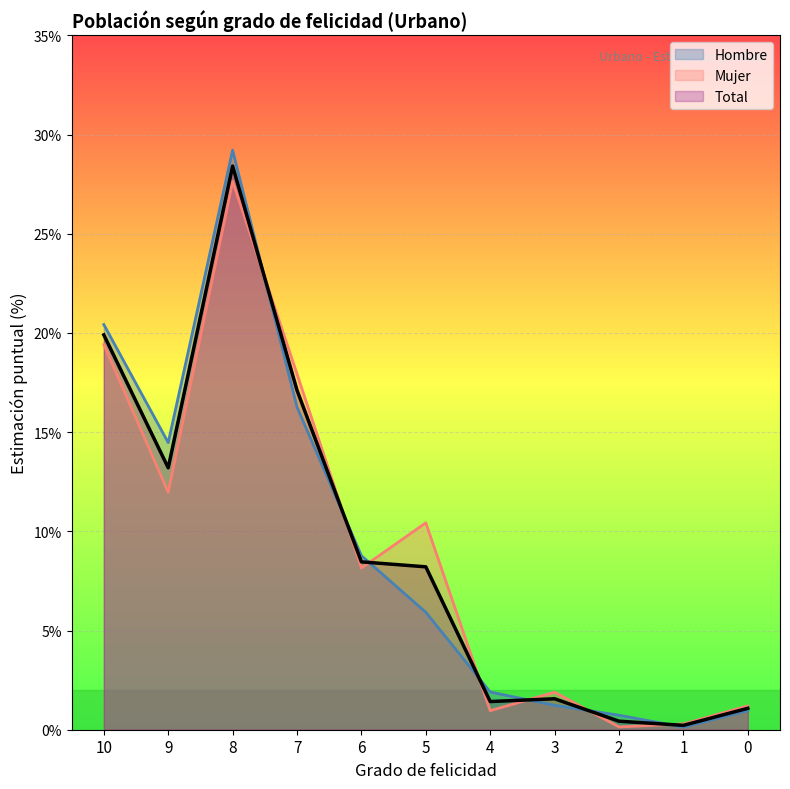

Count the number of categories in the chart.

11